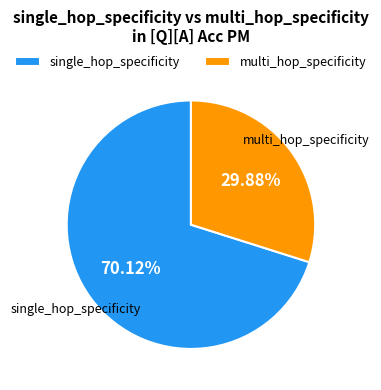

To the nearest percent, what is the difference between the largest and smallest slice percentages?

40%